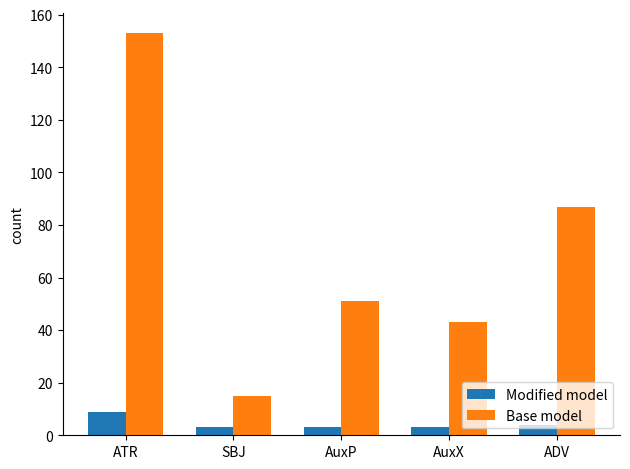

Which series changed the most between AuxP and ADV?

Base model